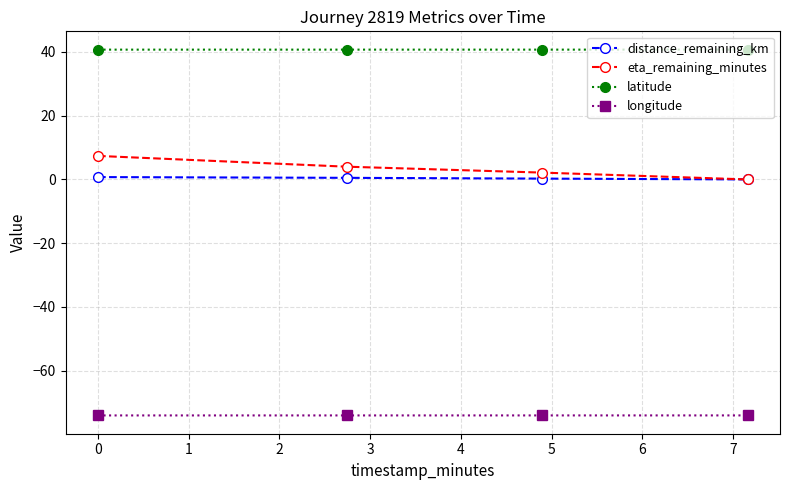

True or false: eta_remaining_minutes and longitude cross at least once.

False